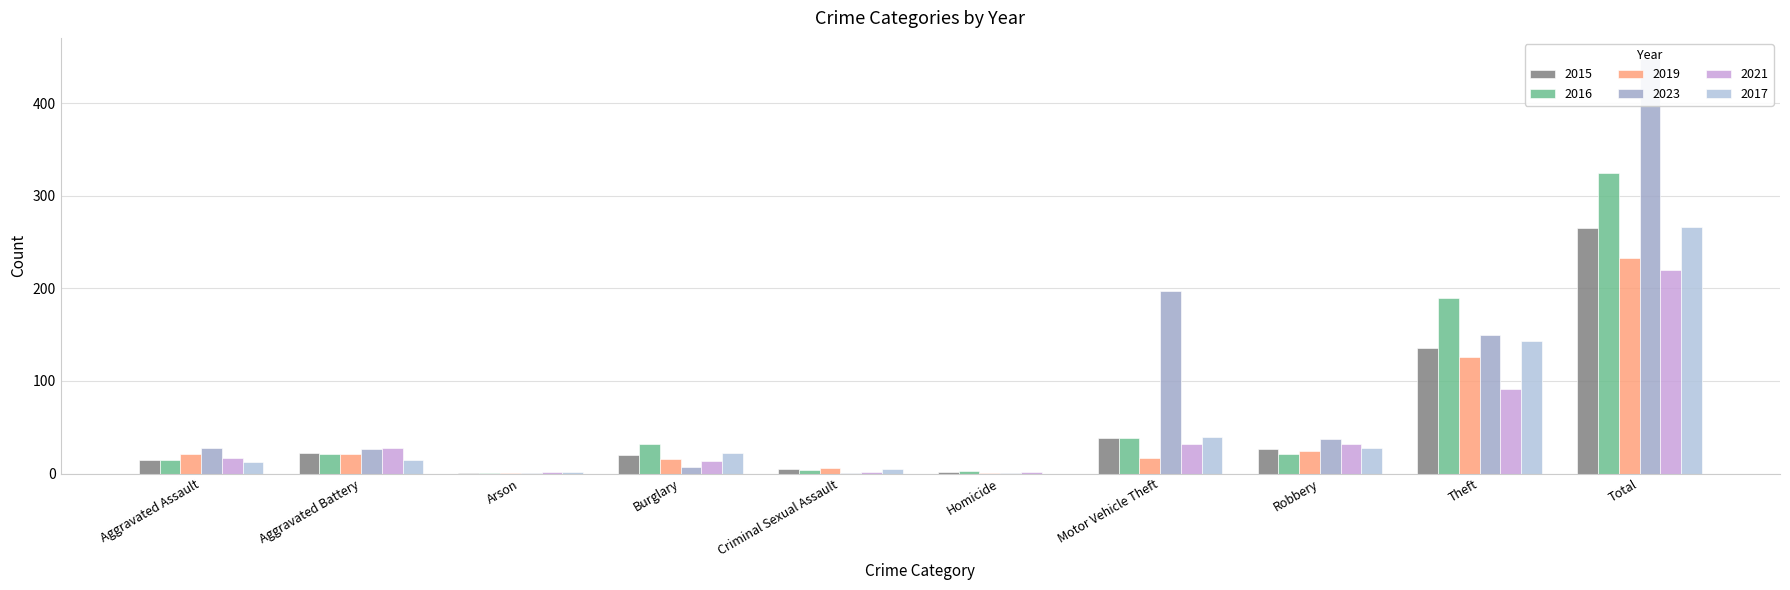

Rank the series at Motor Vehicle Theft from lowest to highest value.

2019, 2021, 2015, 2016, 2017, 2023